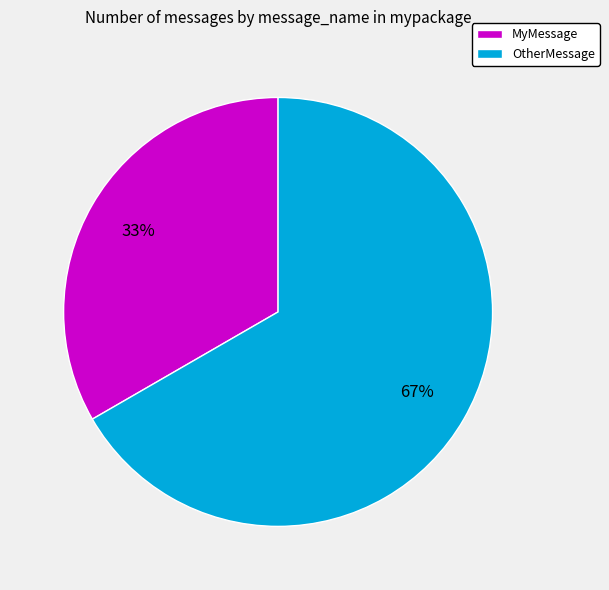

Do MyMessage and OtherMessage together represent more than half of the pie?

Yes